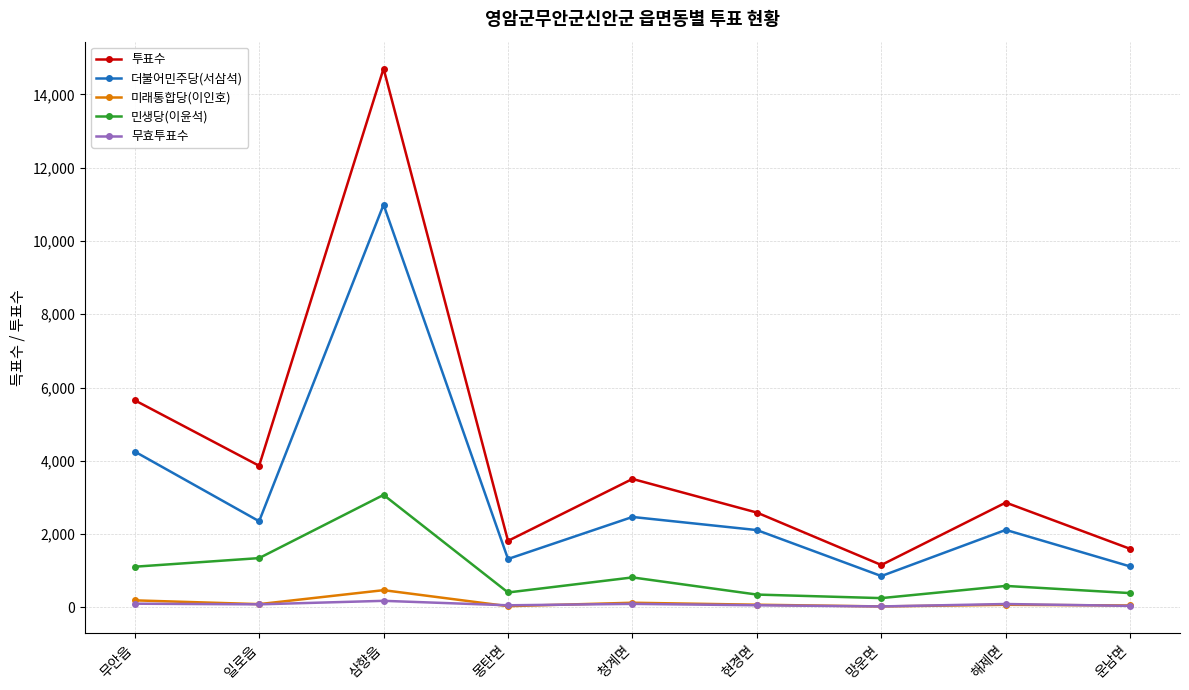

Which series changed the most between 현경면 and 망운면?

투표수